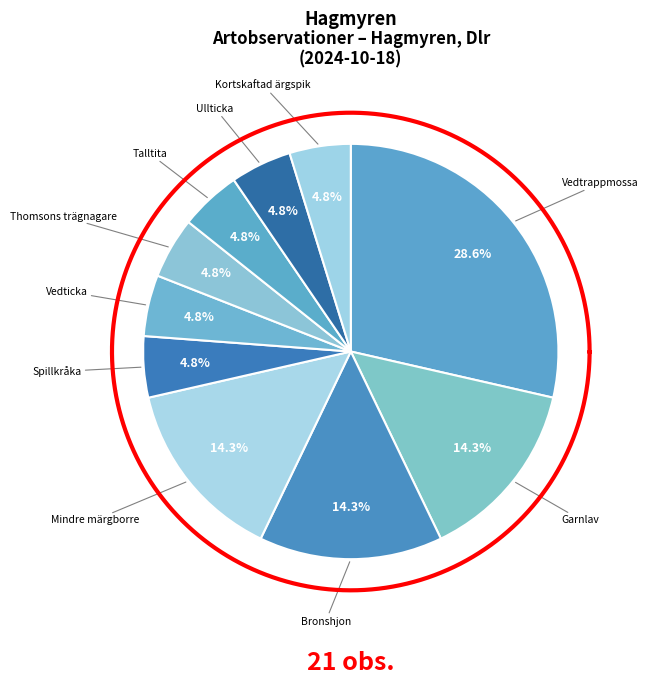

Which category has the biggest portion of the pie?

Vedtrappmossa